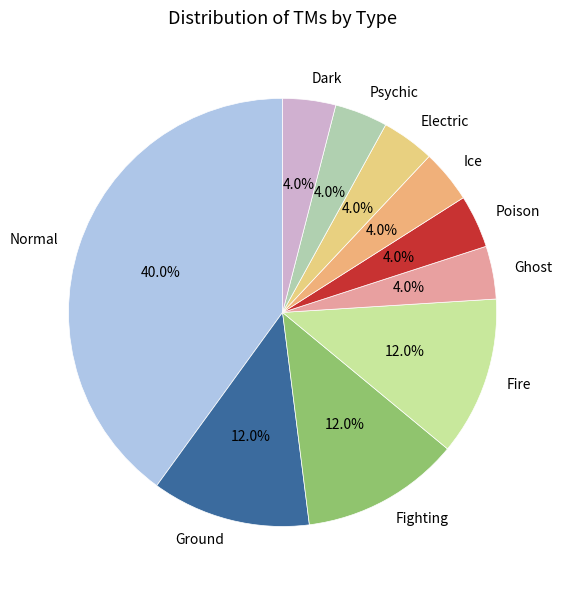

Is it true that Electric is 4% of the pie?

True